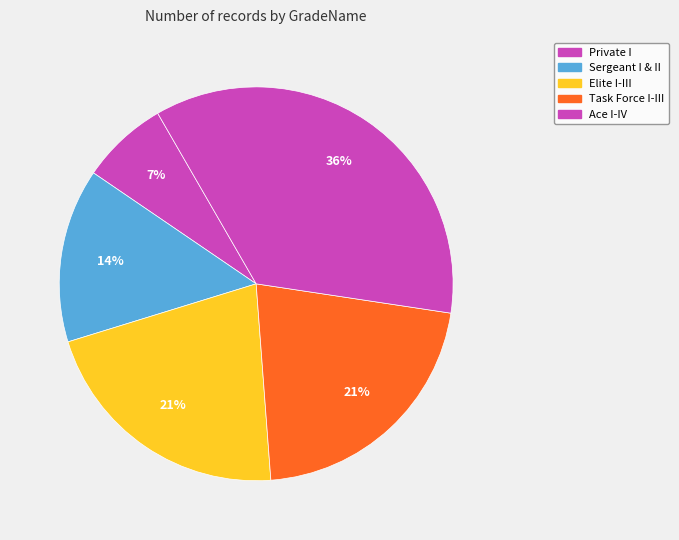

What is the largest slice in the pie chart?

Ace IV